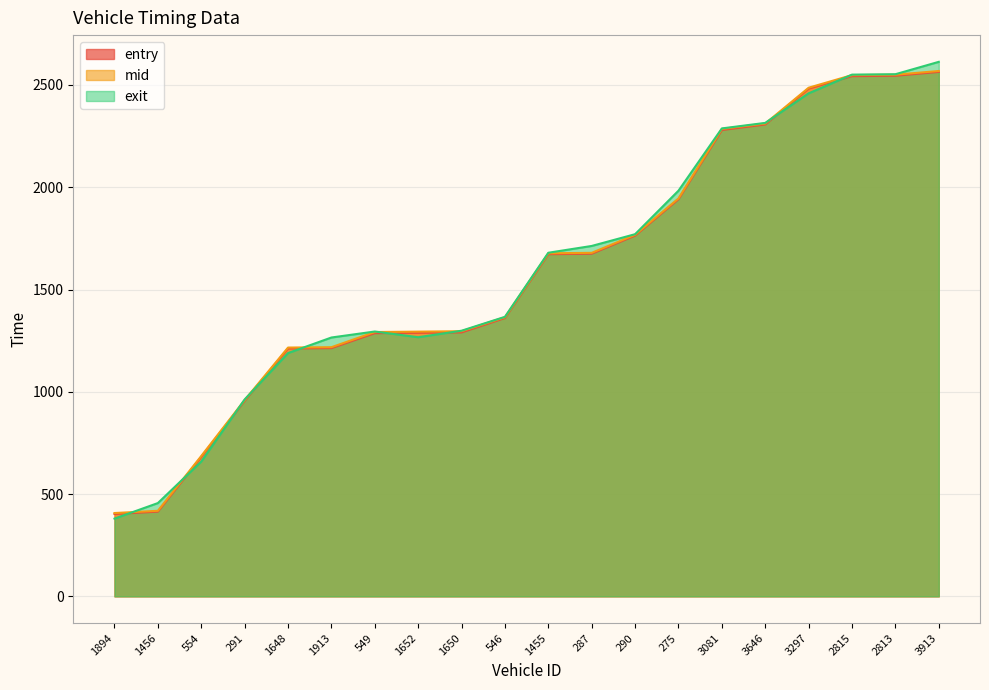

What is the total value across all series at 1894?

1190.0